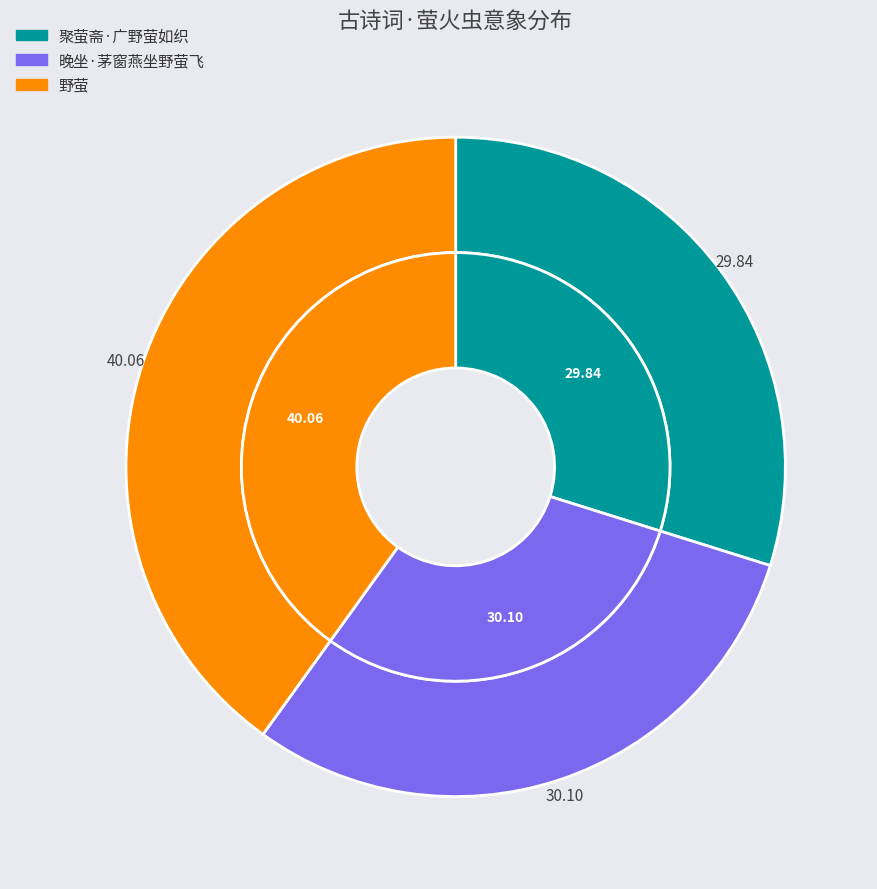

Rank the categories by value from highest to lowest.

野萤, 晚坐·茅窗燕坐野萤飞, 聚萤斋·广野萤如织